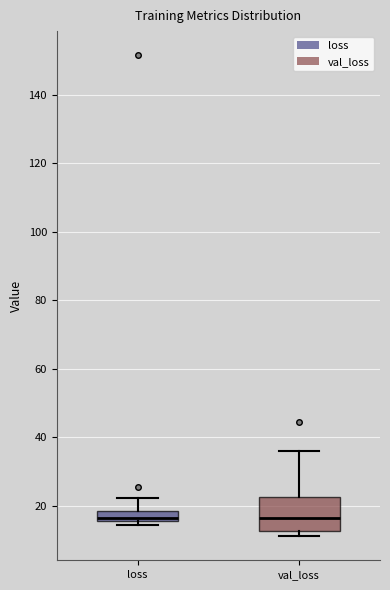

Which box is the tallest, from its lower edge to its upper edge?

val_loss